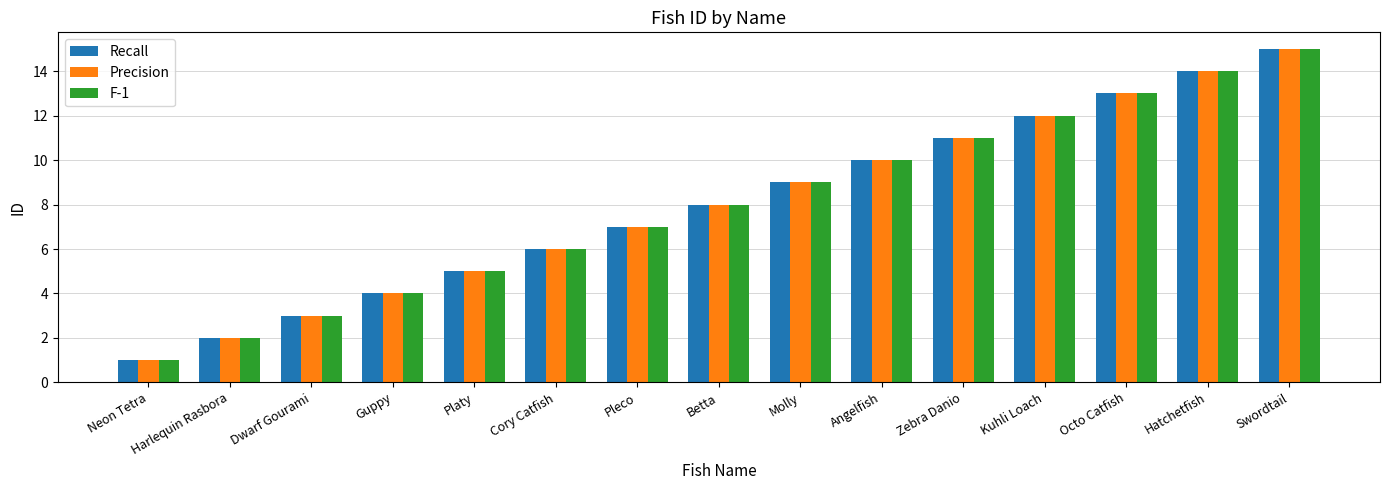

What is the label of the 11th bar from the left?

Zebra Danio